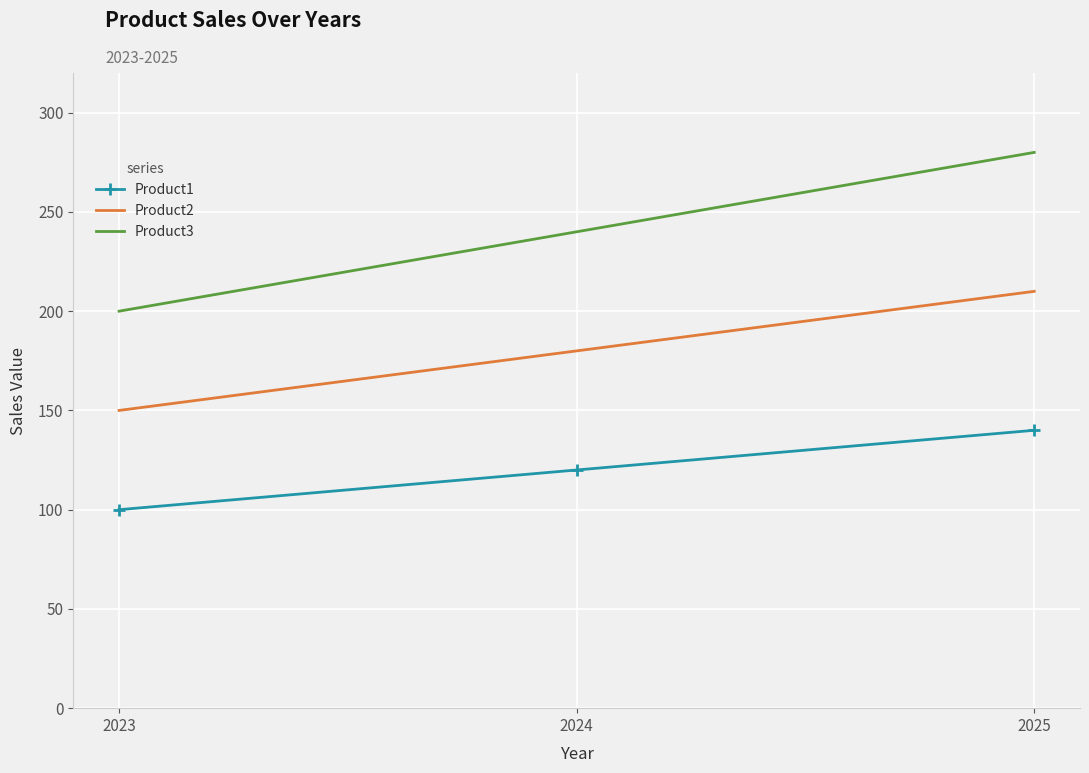

What is the spread (max minus min) of values at 2025?

140